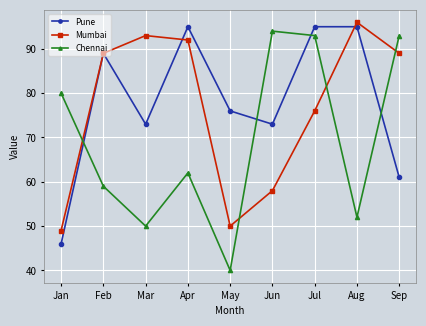

Where is Chennai nearest to the value 67?

Apr